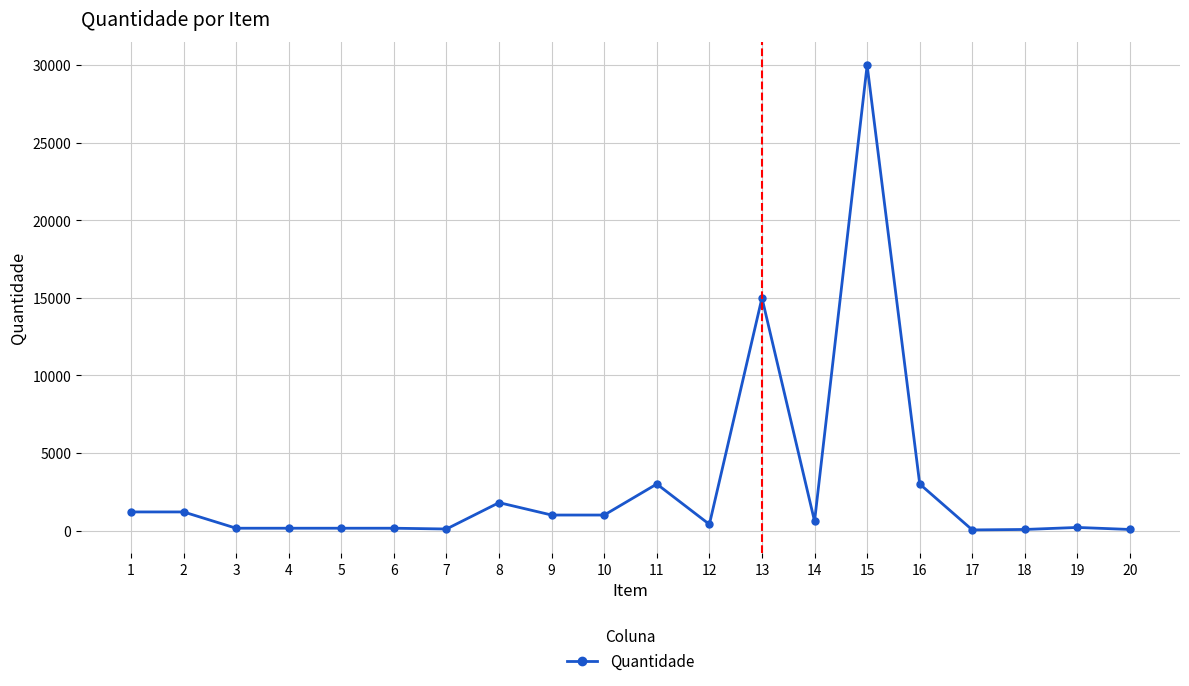

What is the average value?

2964